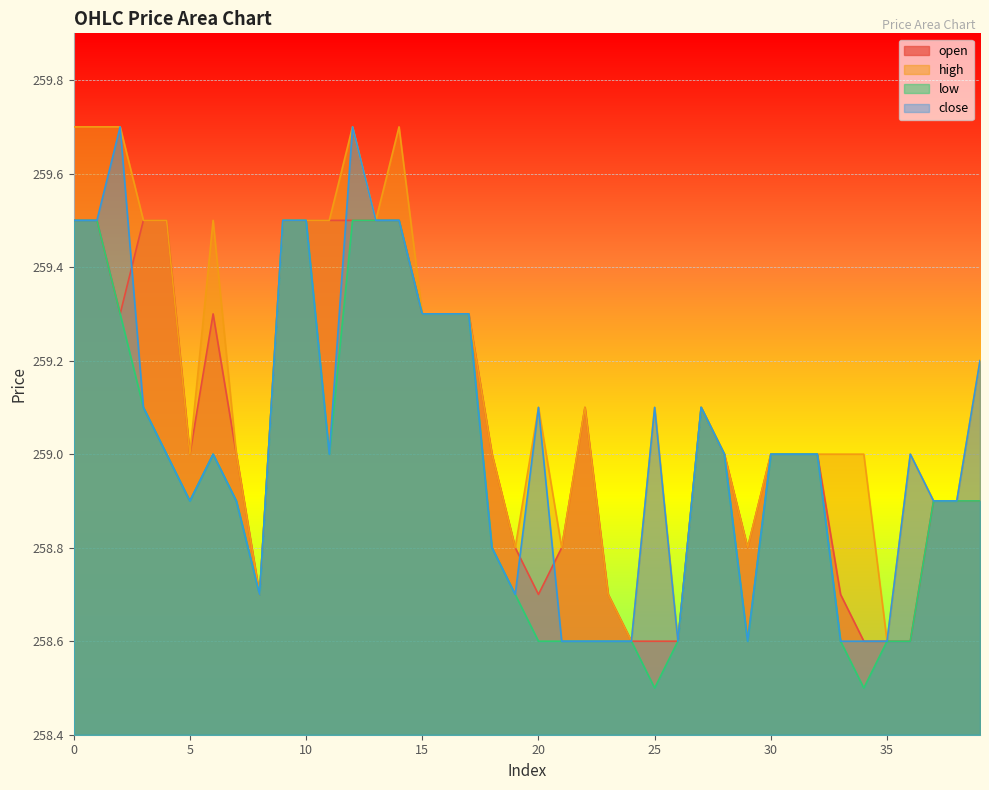

Does the chart display data point markers on the line(s)?

No